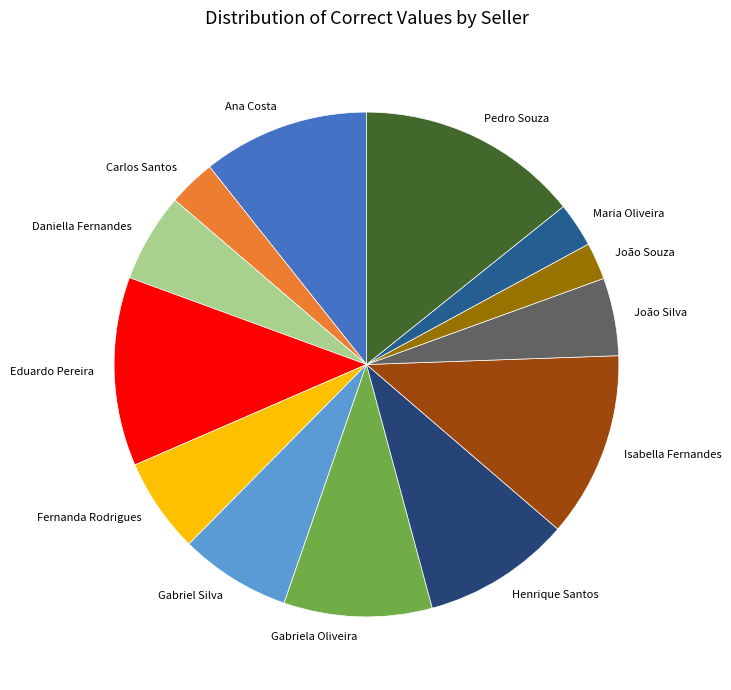

Does any single category account for the majority?

No